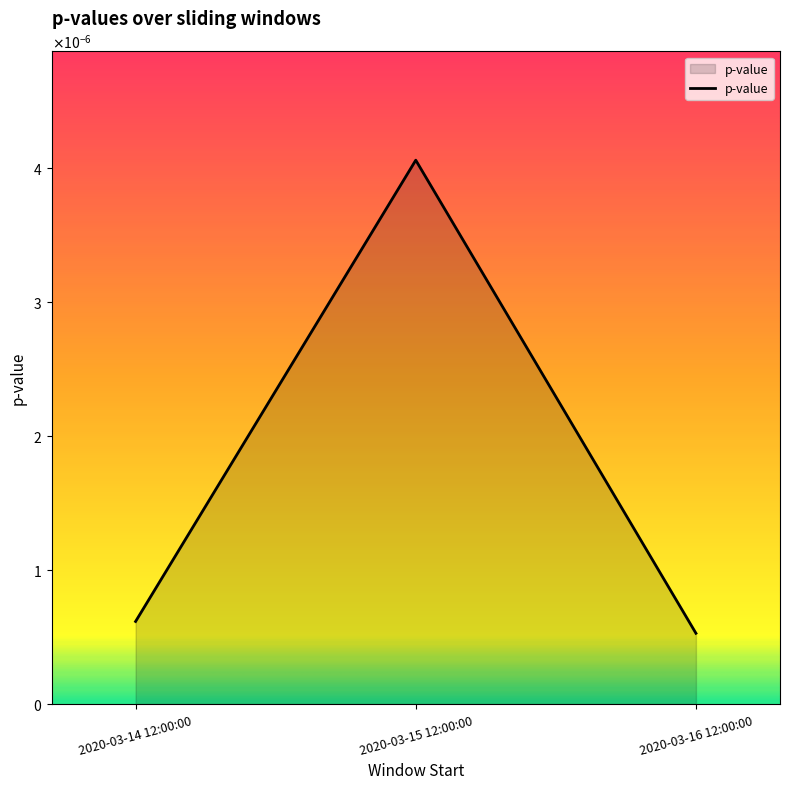

Is it true that the value at 2020-03-16 12:00:00 is 0.0?

False